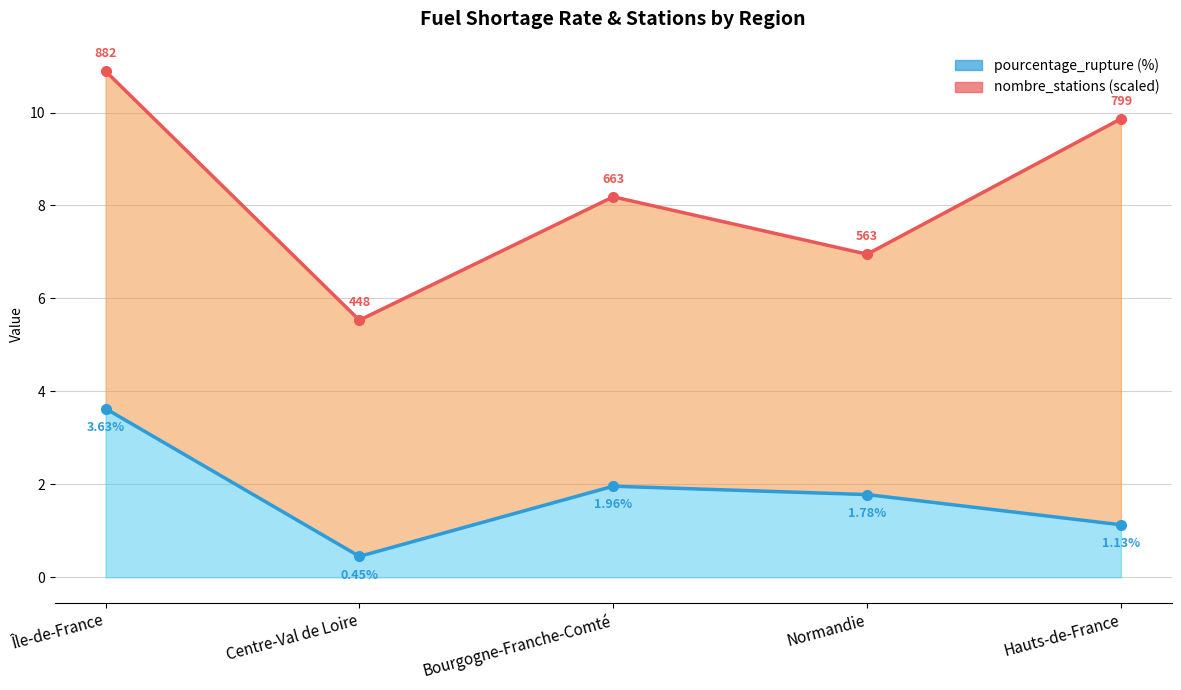

What is the value of the pourcentage_rupture (%) point at the 4th from the left?

1.8